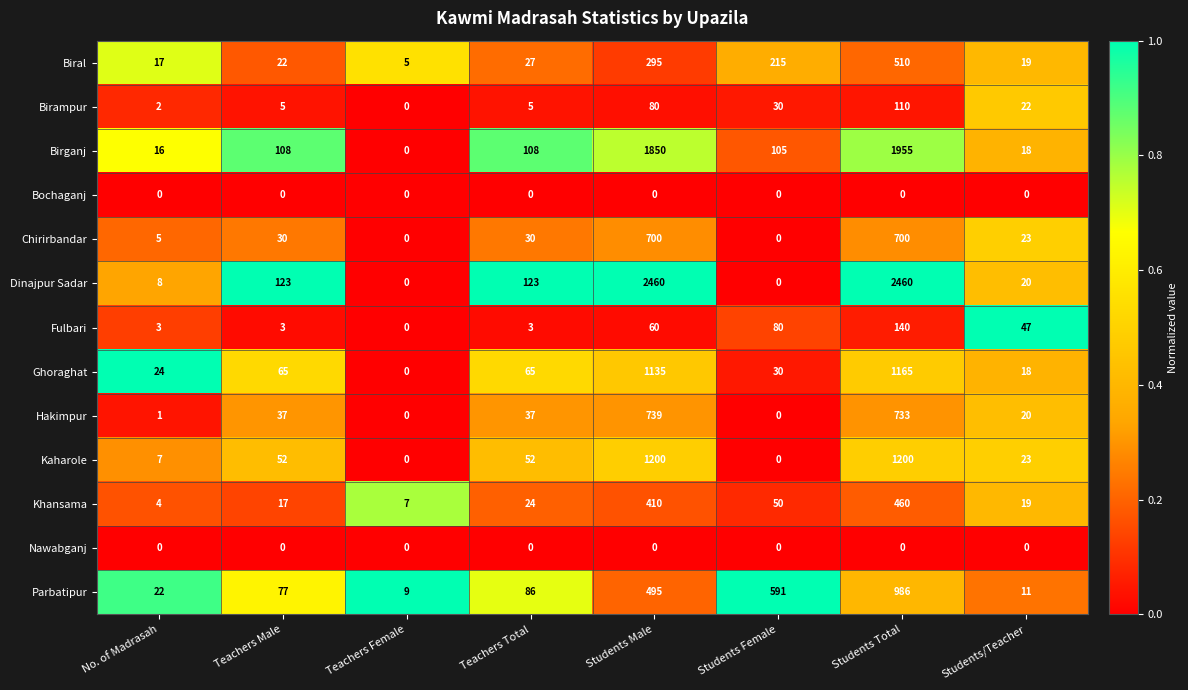

At which category is the sum across all series the highest?

Students Total